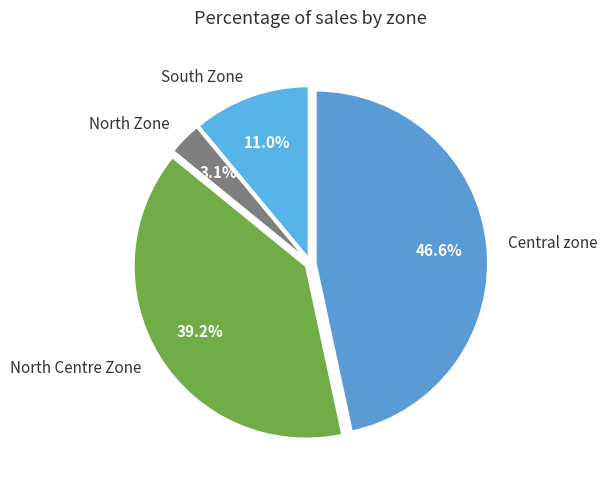

To the nearest percent, what is the average slice percentage?

25%